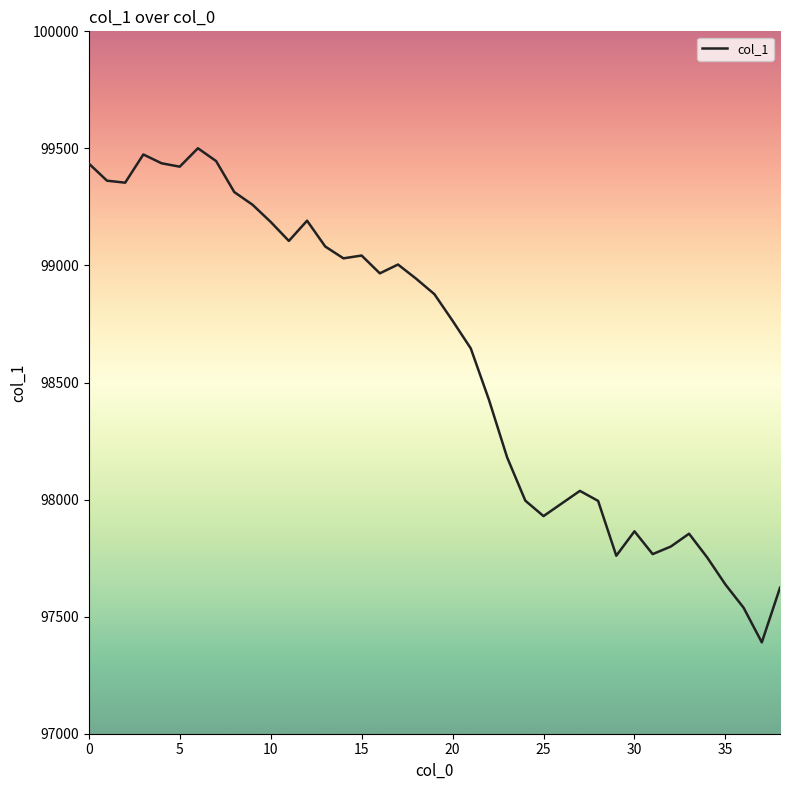

What is the maximum value shown in the chart?

99500.6